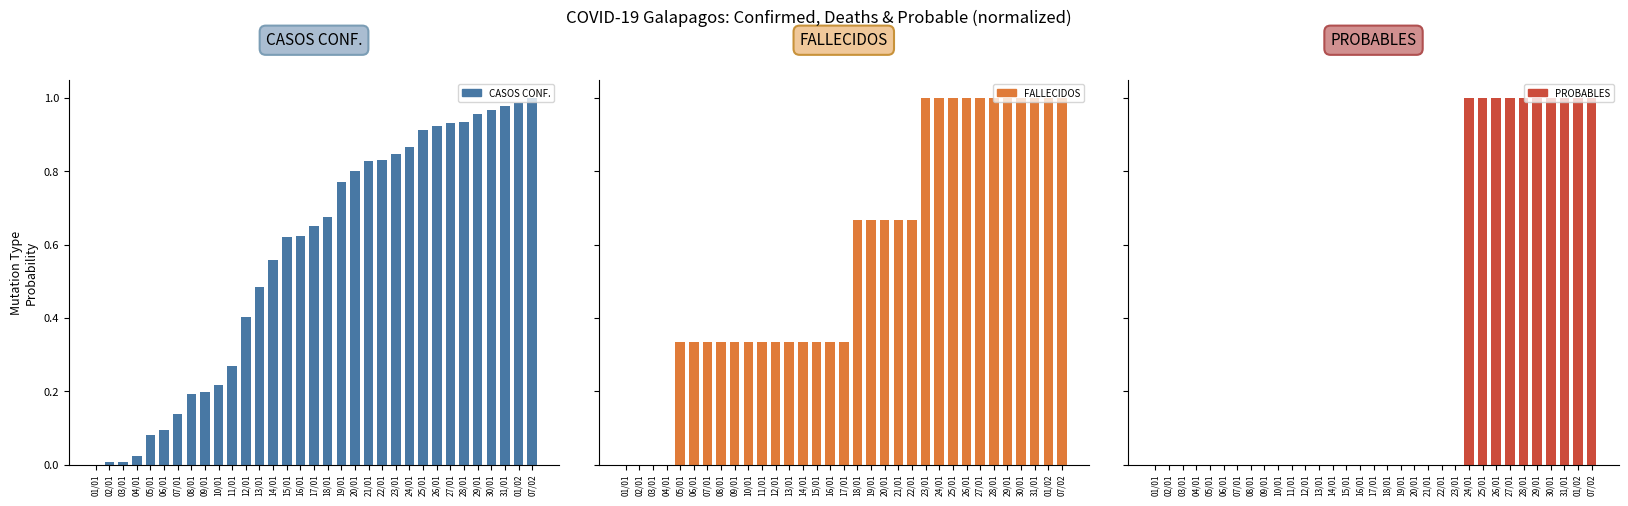

Is it true that PROBABLES equals -0.5 at 22/01?

False